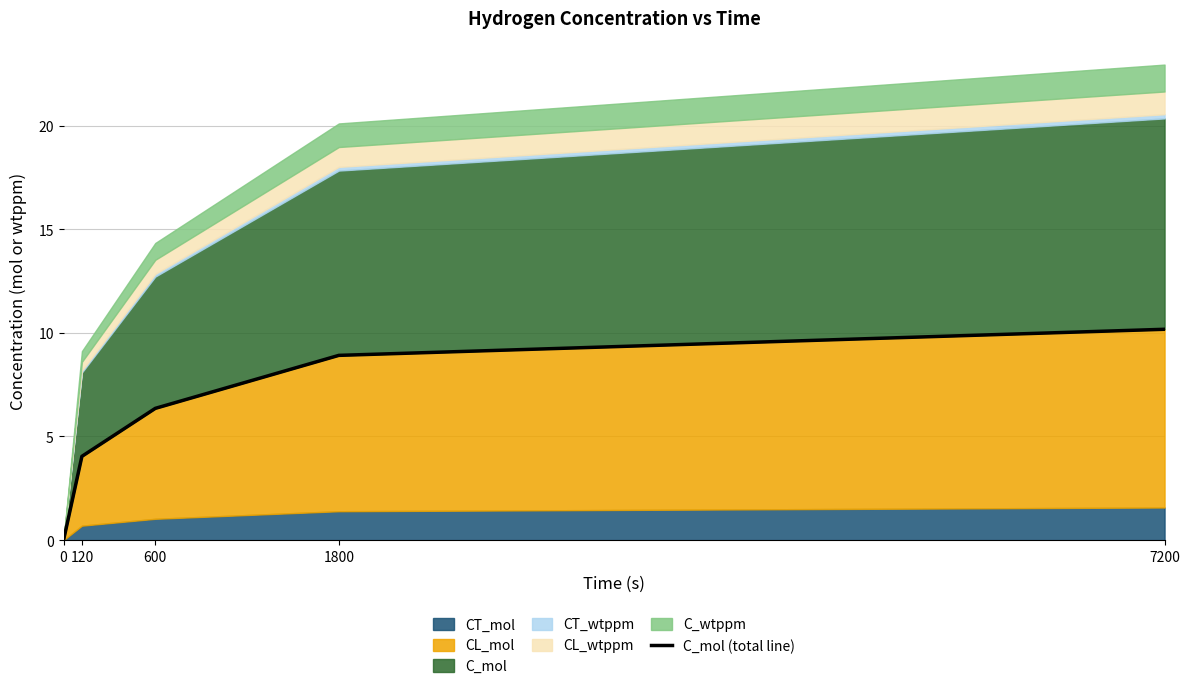

The chart shows a value of 10.5 at 600. True or false?

False